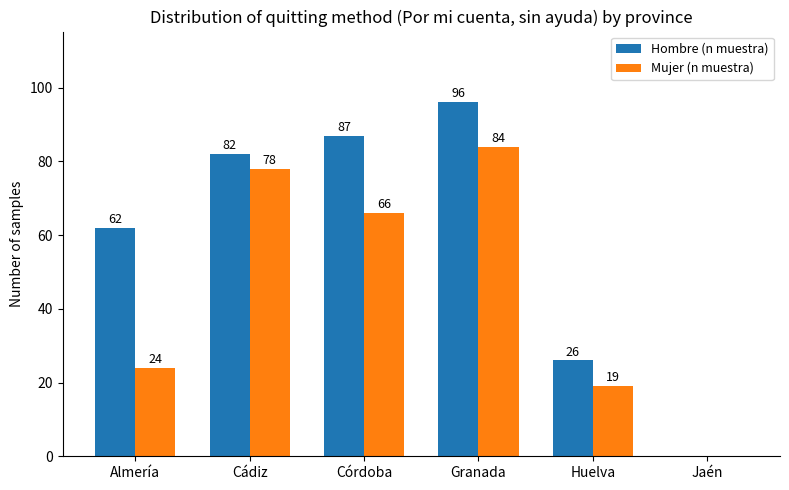

Reading left to right, extract all data points from this chart.

Hombre (n muestra): 62	82	87	96	26	0
Mujer (n muestra): 24	78	66	84	19	0